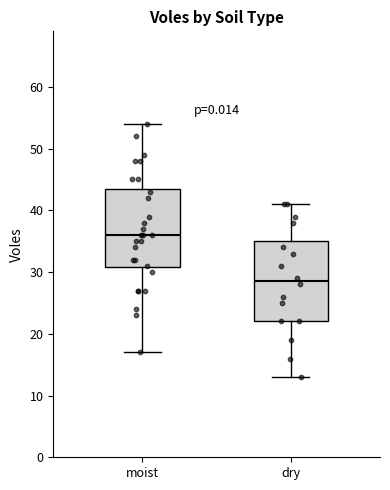

Where does the lower whisker of the box for dry end on the y-axis? The values are not printed on the chart, so give them approximately, as read against the axis.

13